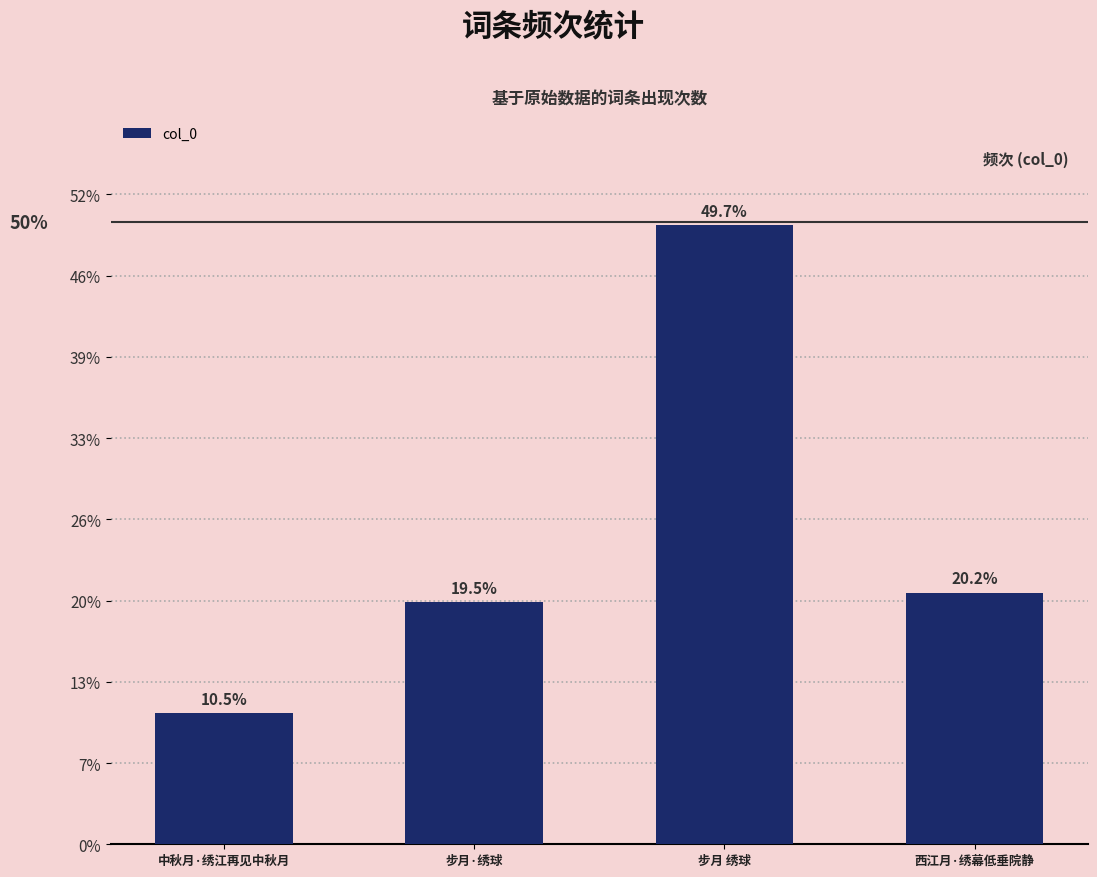

What is the ratio of the value at 中秋月·绣江再见中秋月 to the value at 西江月·绣幕低垂院静?

0.5